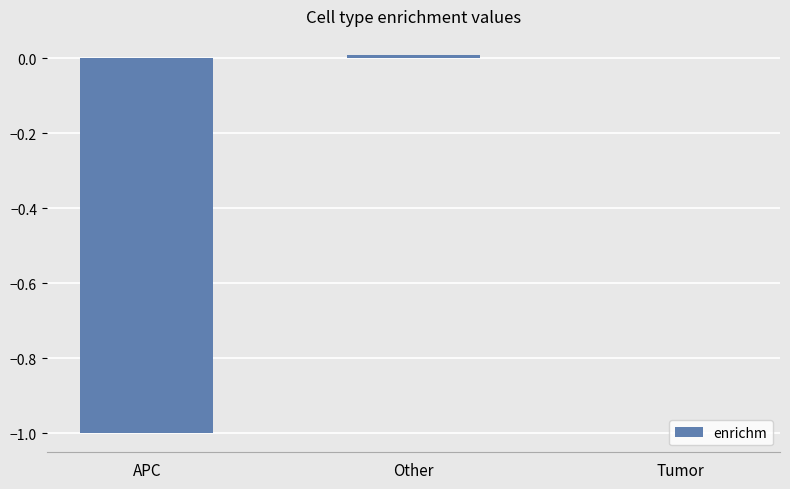

True or false: the data shows 0.0 at Other.

True